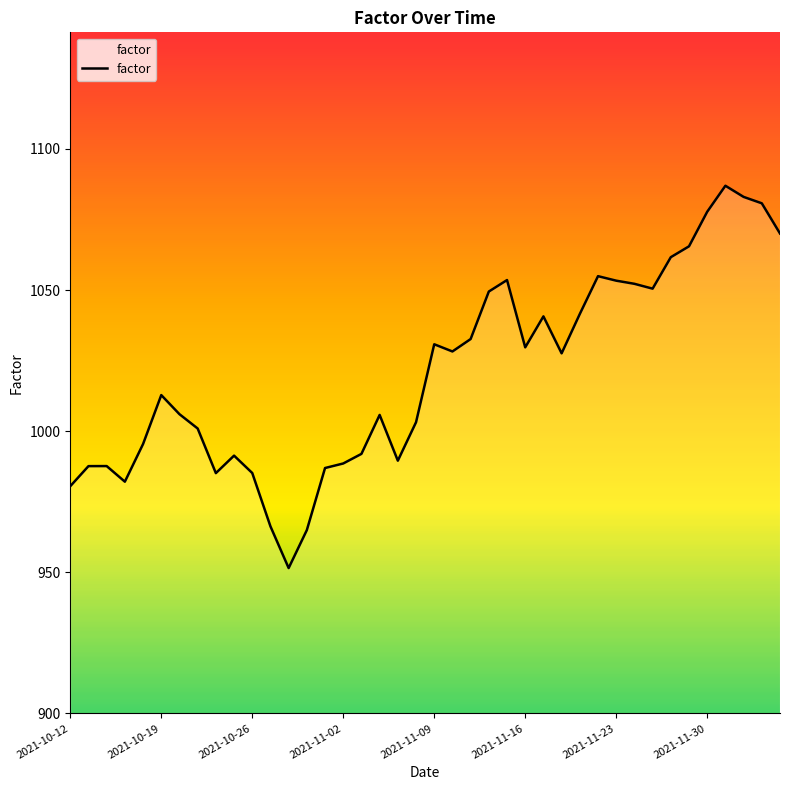

What is the smallest value displayed?

951.5